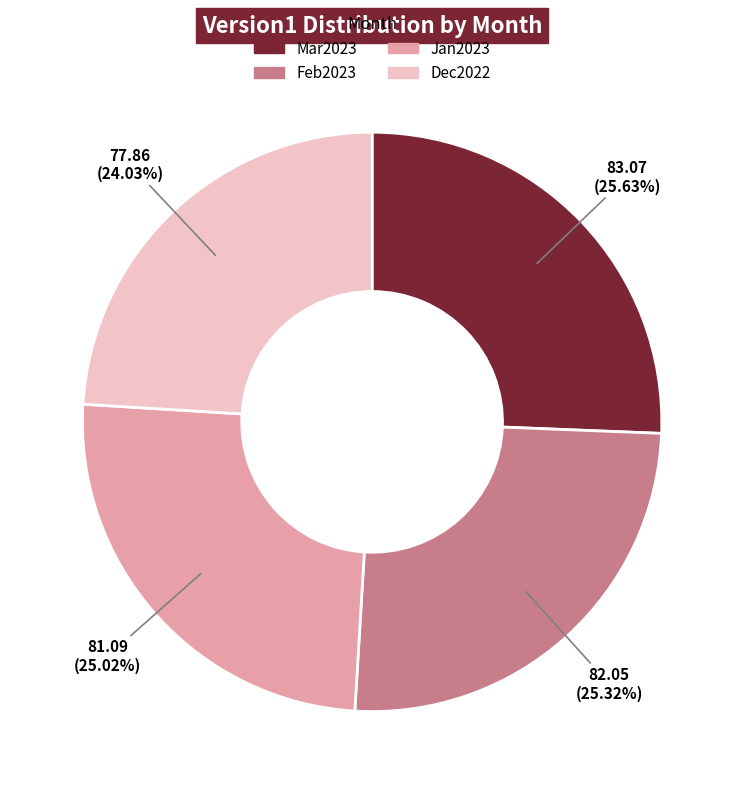

Is there any slice that represents more than half of the pie?

No